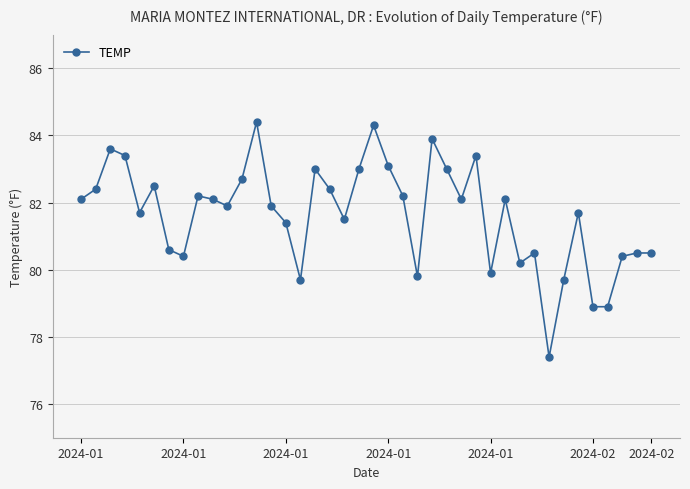

What is the sum of all values?

3265.4